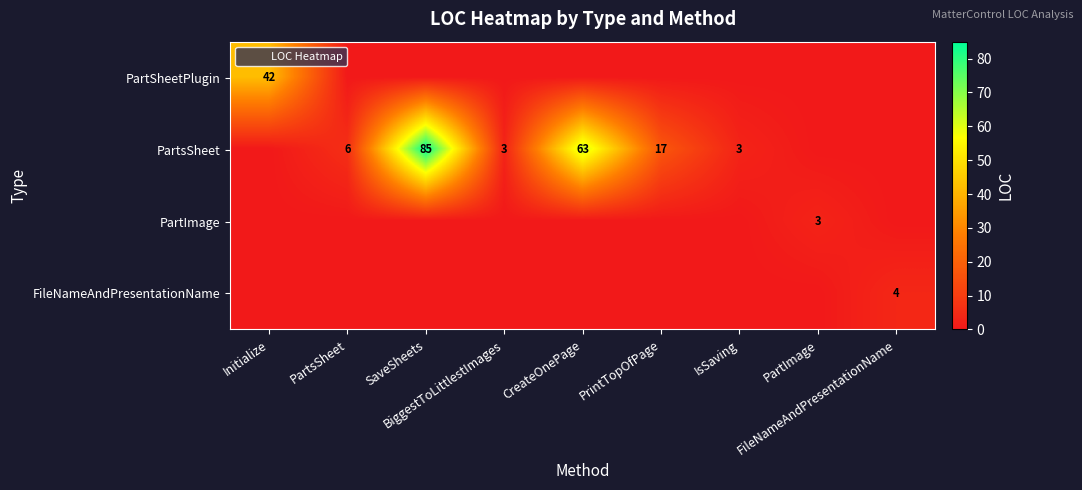

Count the number of data series in this chart.

4